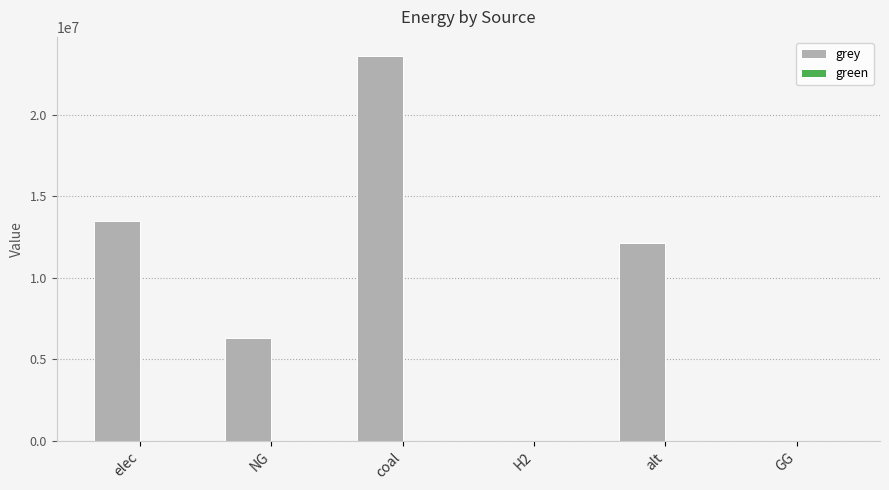

Does the chart contain stacked bars?

No